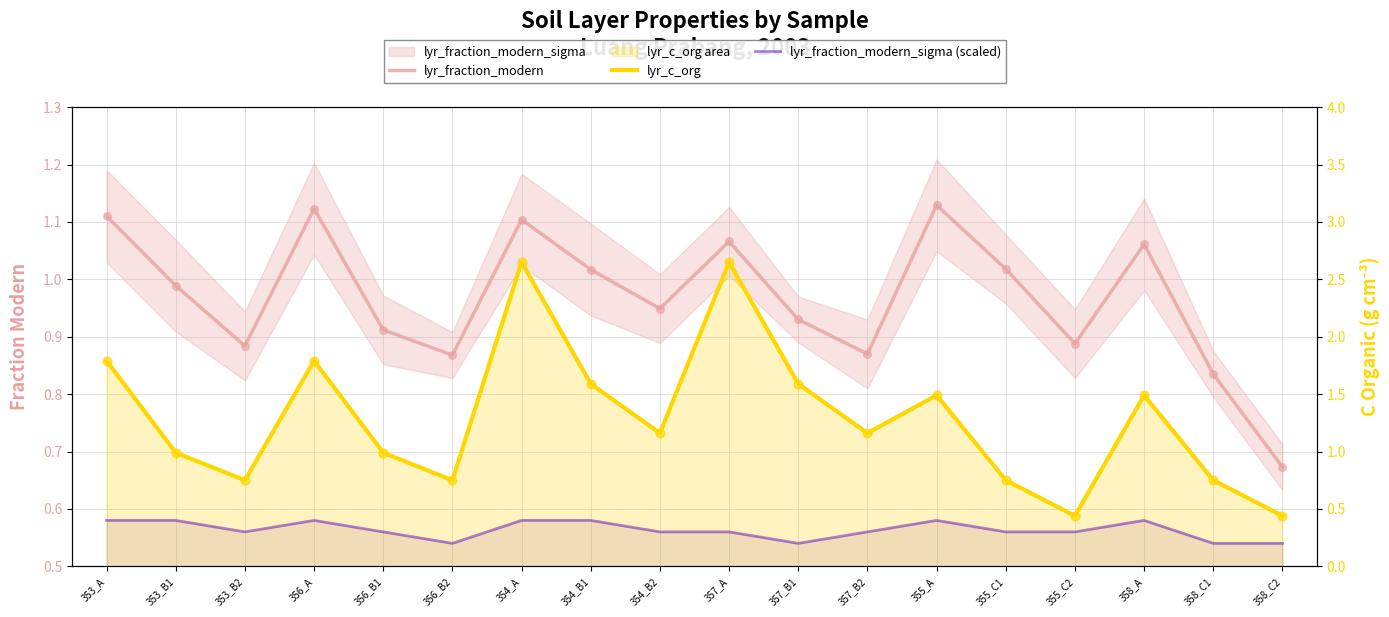

What is the total value across all series at 353_B1?

2.4